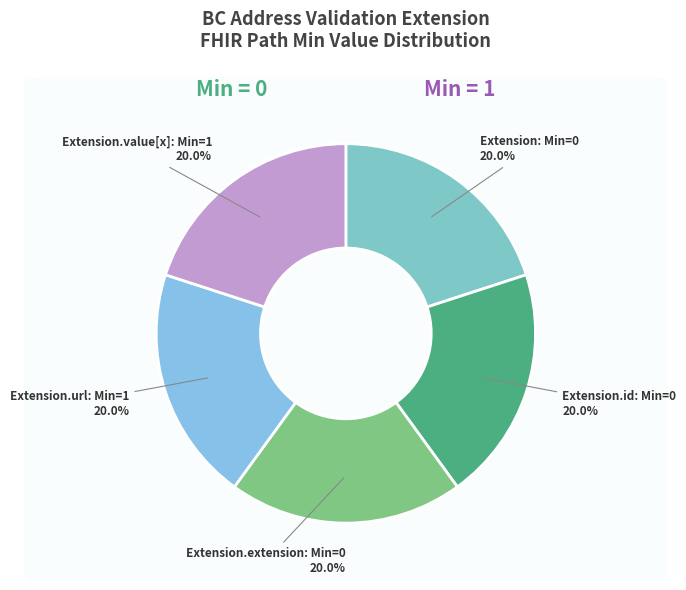

How many slices are in this pie chart?

5